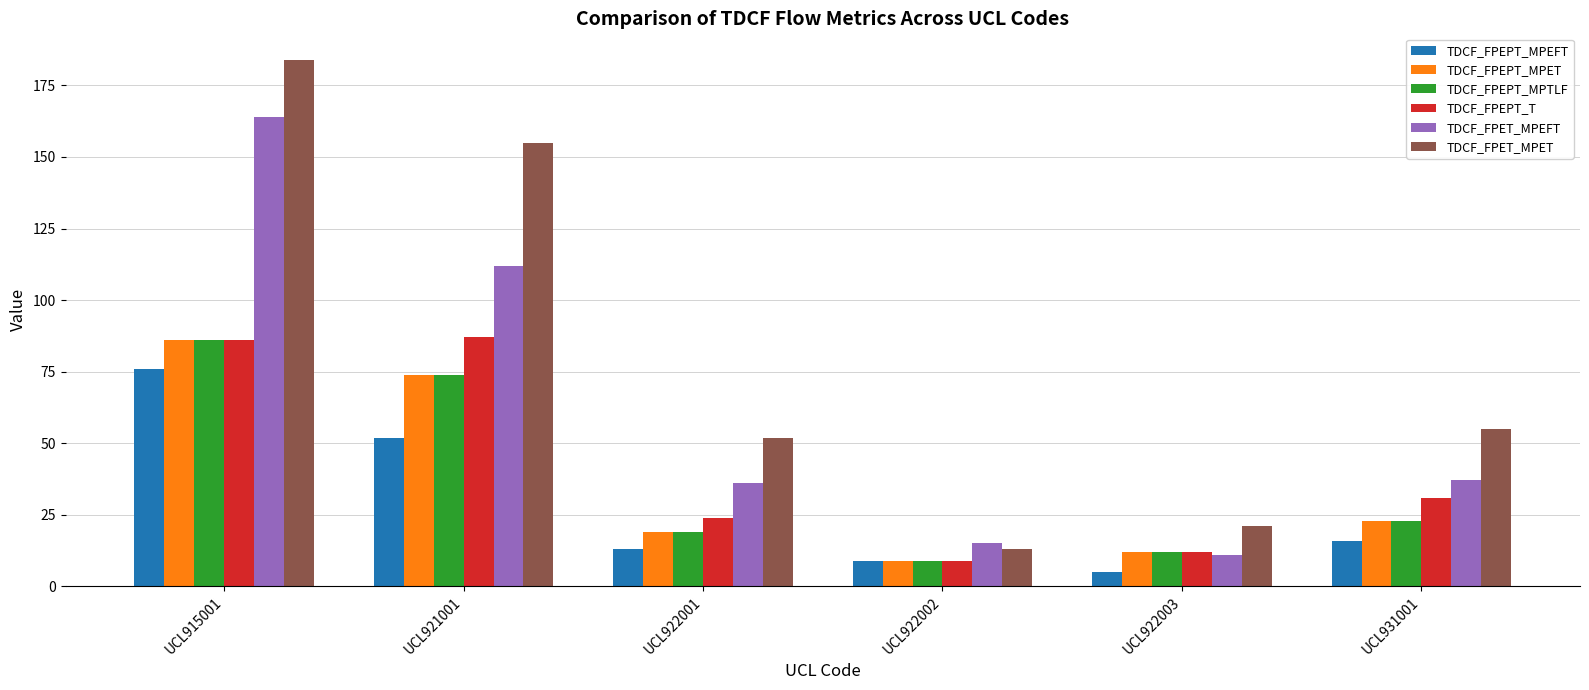

At how many categories does at least one series exceed 9?

6